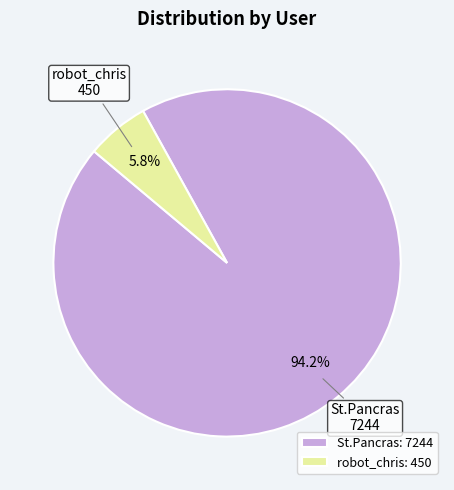

What is the total percentage of robot_chris and St.Pancras?

100.0%